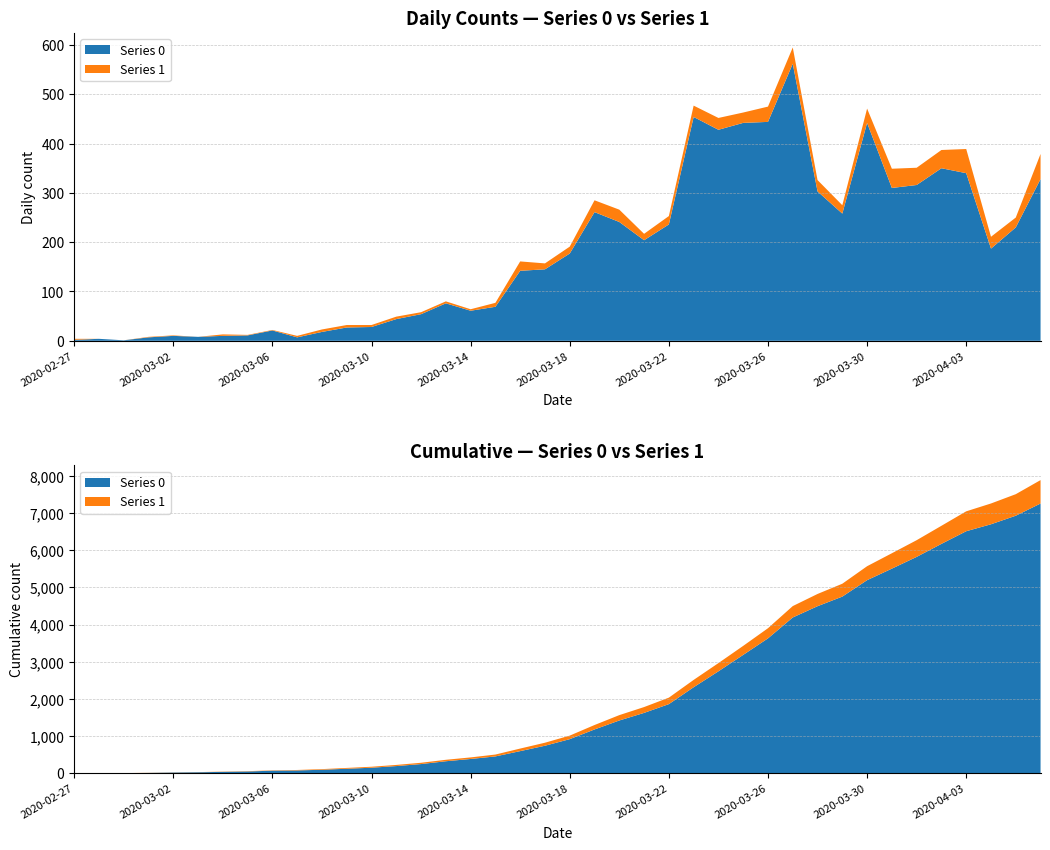

Reading left to right, extract all data points from this chart.

Series 0: 2020-02-27=2	2020-02-28=4	2020-02-29=1	2020-03-01=7	2020-03-02=10	2020-03-03=8	2020-03-04=10	2020-03-05=11	2020-03-06=21	2020-03-07=7	2020-03-08=18	2020-03-09=27	2020-03-10=28	2020-03-11=44	2020-03-12=54	2020-03-13=76	2020-03-14=61	2020-03-15=69	2020-03-16=142	2020-03-17=145	2020-03-18=177	2020-03-19=261	2020-03-20=241	2020-03-21=204	2020-03-22=236	2020-03-23=454	2020-03-24=428	2020-03-25=442	2020-03-26=444	2020-03-27=562	2020-03-28=303	2020-03-29=258	2020-03-30=442	2020-03-31=310	2020-04-01=316	2020-04-02=350	2020-04-03=340	2020-04-04=187	2020-04-05=230	2020-04-06=328
Series 1: 2020-02-27=2	2020-02-28=0	2020-02-29=0	2020-03-01=1	2020-03-02=1	2020-03-03=0	2020-03-04=3	2020-03-05=1	2020-03-06=1	2020-03-07=3	2020-03-08=5	2020-03-09=5	2020-03-10=4	2020-03-11=5	2020-03-12=4	2020-03-13=4	2020-03-14=3	2020-03-15=8	2020-03-16=19	2020-03-17=12	2020-03-18=14	2020-03-19=24	2020-03-20=25	2020-03-21=13	2020-03-22=17	2020-03-23=23	2020-03-24=24	2020-03-25=21	2020-03-26=31	2020-03-27=33	2020-03-28=23	2020-03-29=17	2020-03-30=29	2020-03-31=39	2020-04-01=35	2020-04-02=37	2020-04-03=49	2020-04-04=24	2020-04-05=20	2020-04-06=51